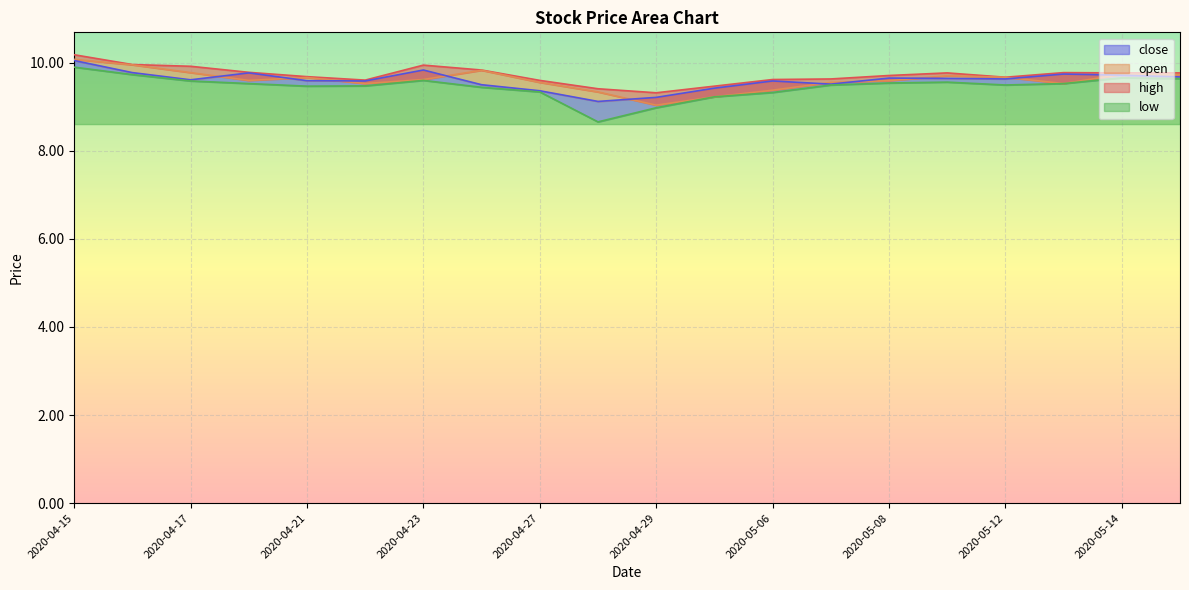

What is the spread (max minus min) of values at 2020-04-28?

0.8